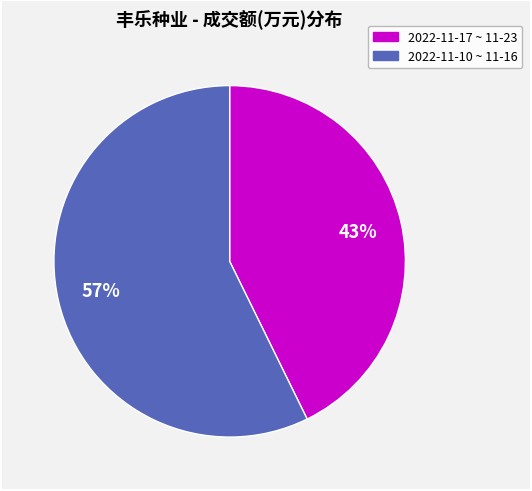

Is there a majority slice in this chart?

Yes